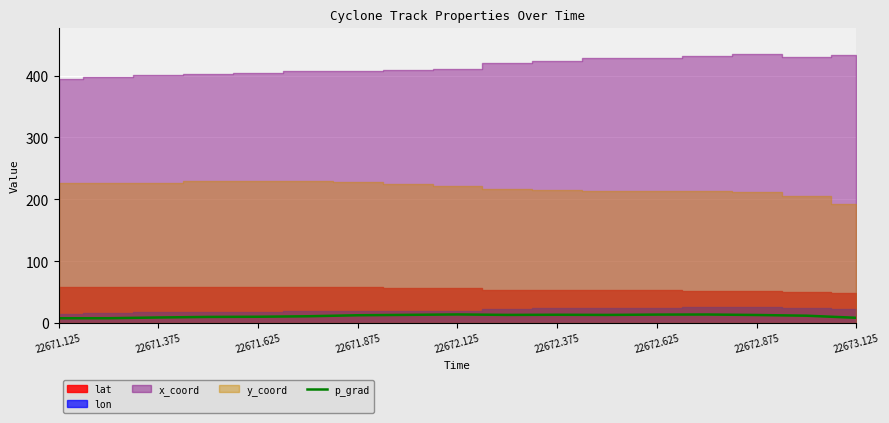

The p_grad series shows 8.1 at 22671.125. True or false?

True